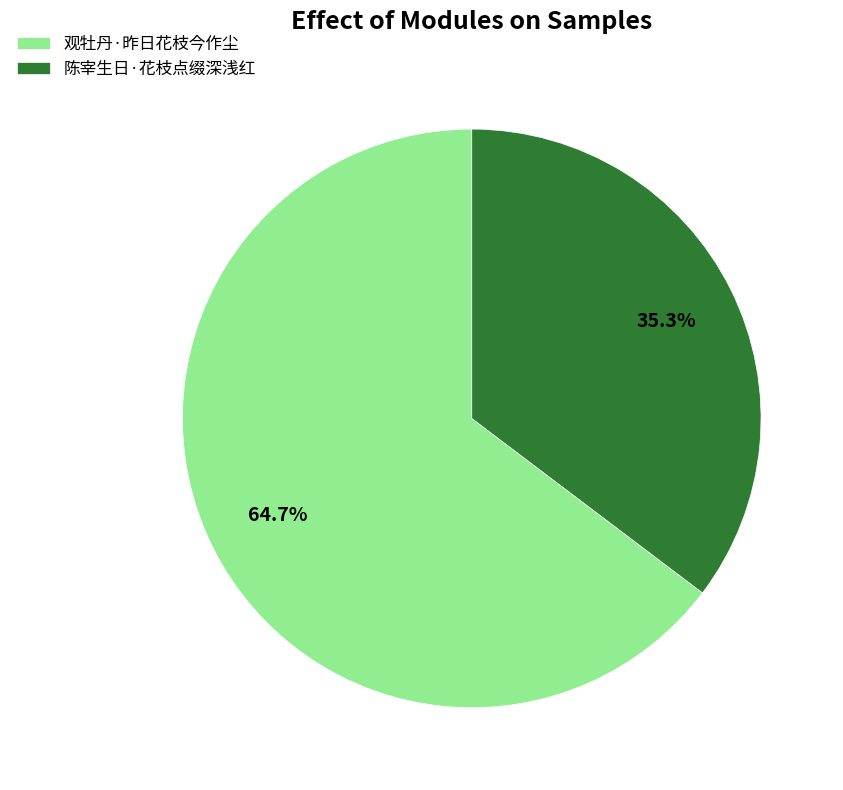

Which has a higher value, 观牡丹·昨日花枝今作尘 or 陈宰生日·花枝点缀深浅红?

观牡丹·昨日花枝今作尘